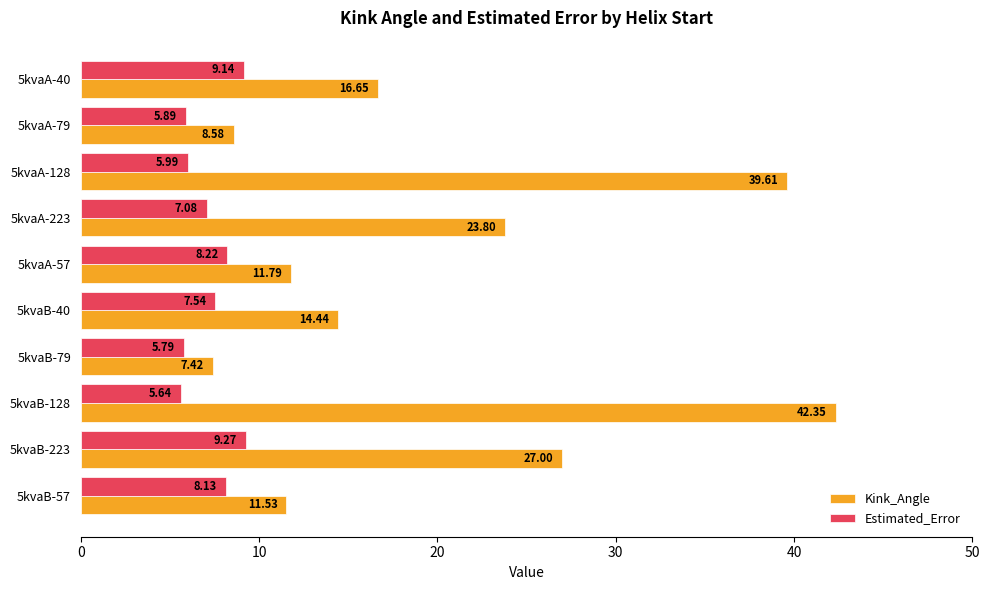

What is the total value across all series at 5kvaA-79?

14.5